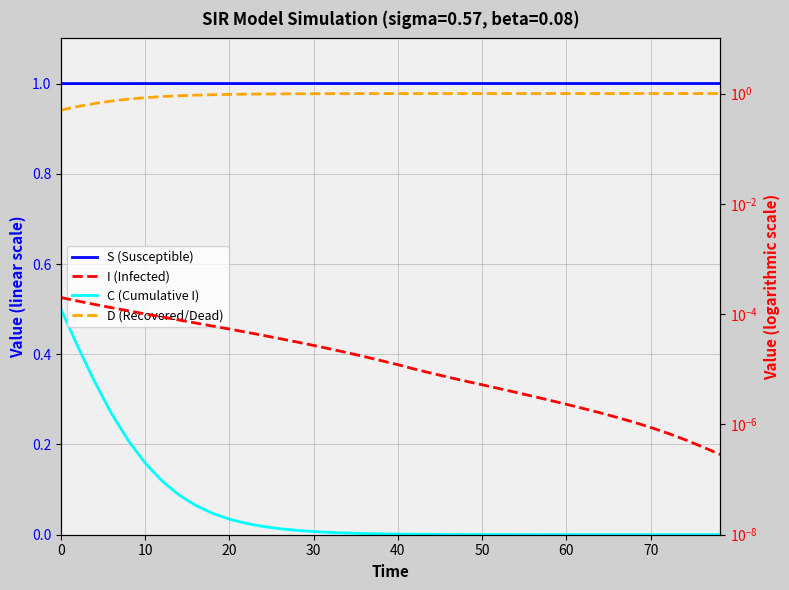

What are all the series names shown in the legend?

S (Susceptible), C (Cumulative I), I (Infected), D (Recovered/Dead)